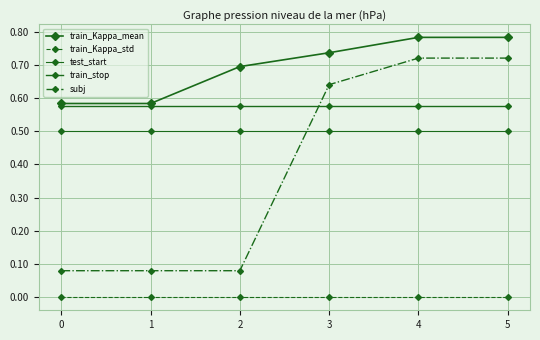

What is the total value across all series at 0?

1.7